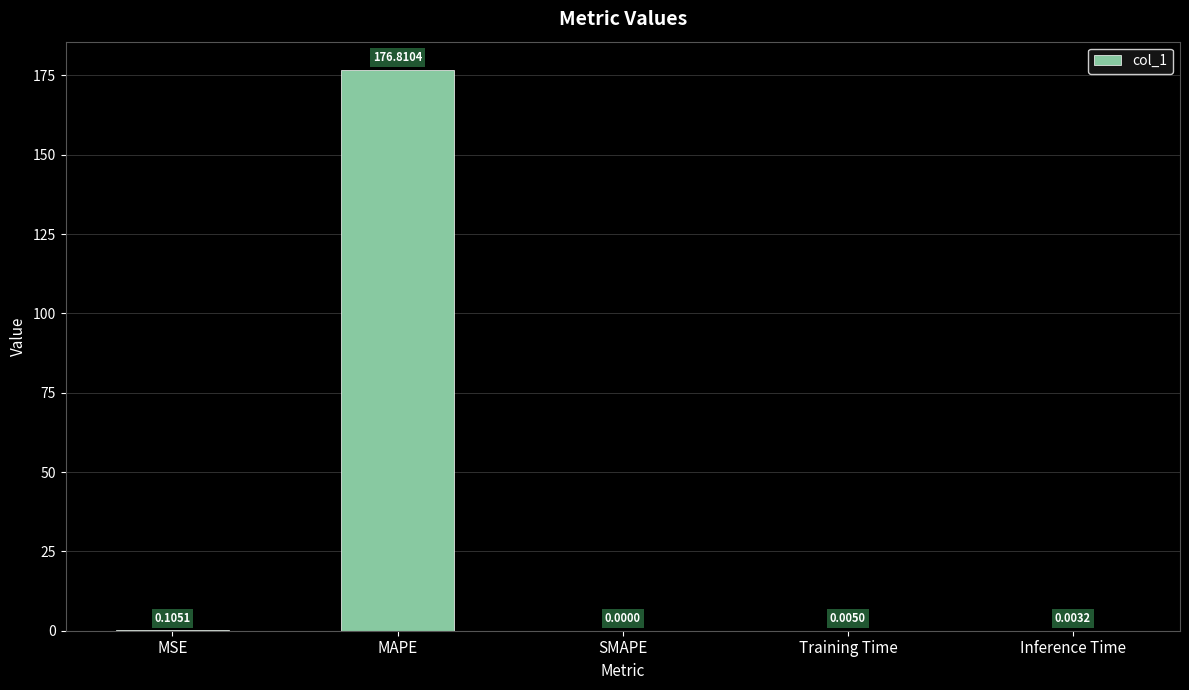

Which has a higher value, SMAPE or MAPE?

MAPE